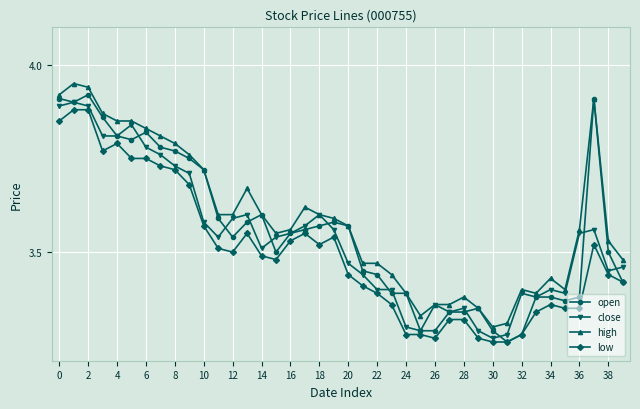

What are all the series names shown in the legend?

open, close, high, low